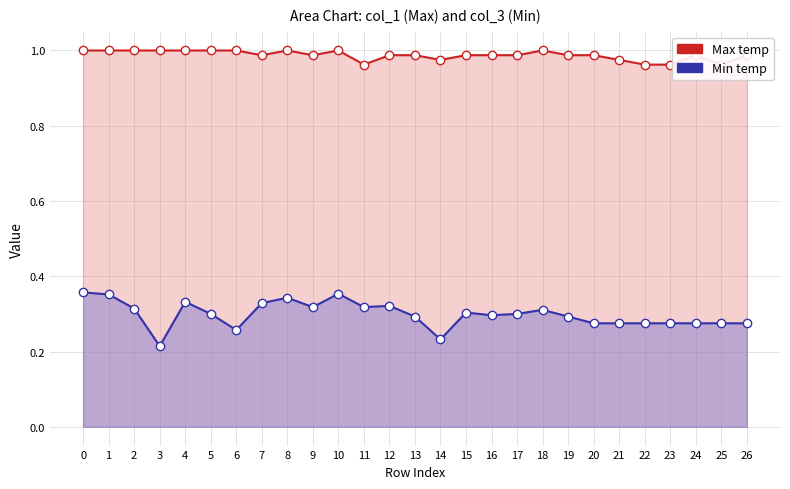

How many categories are shown in the chart?

27